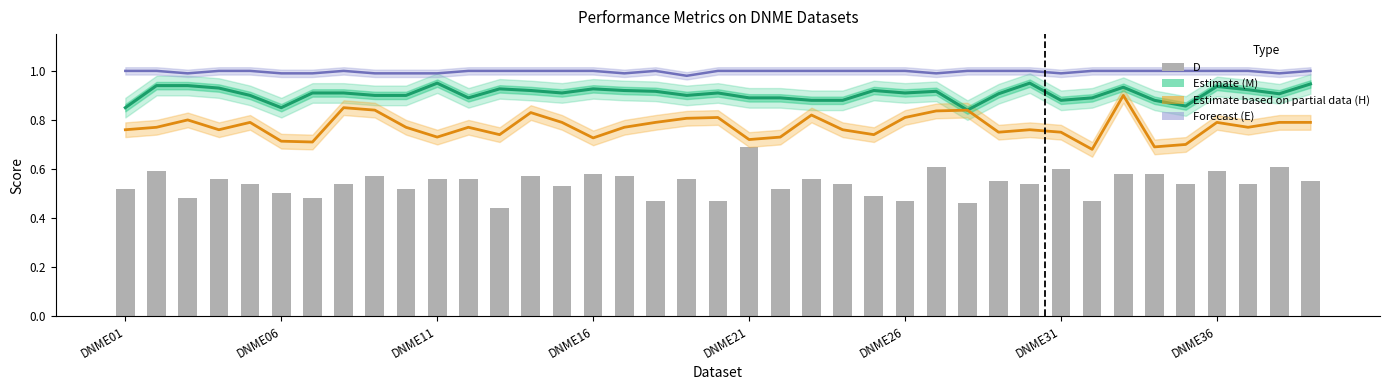

At which label is E (Forecast) closest to 0?

18